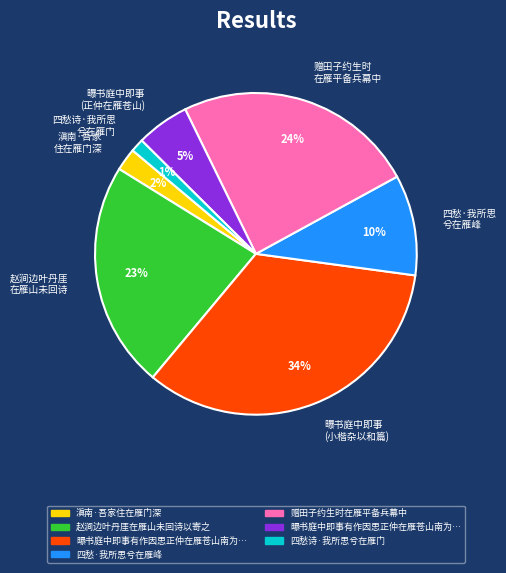

Does 滇南·吾家 住在雁门深 represent more than half of the total?

No